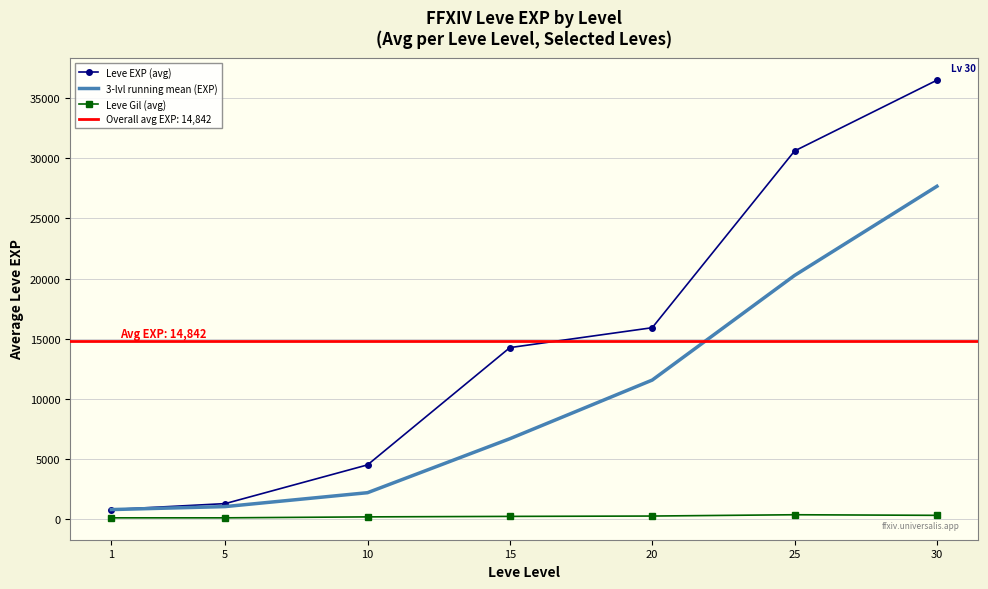

True or false: Leve Gil (avg) has more than 1 points higher than both neighbors.

False